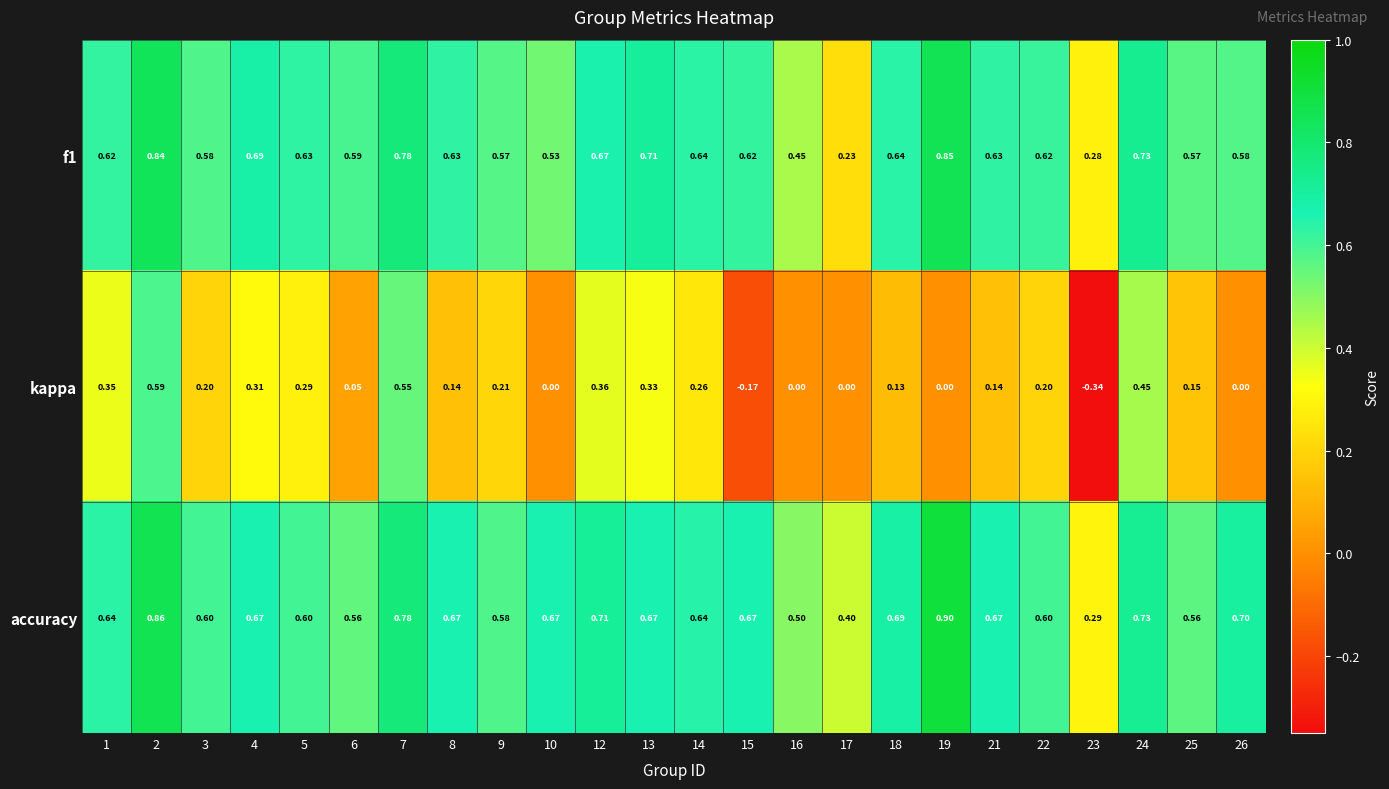

Which series has the largest range (max minus min)?

kappa